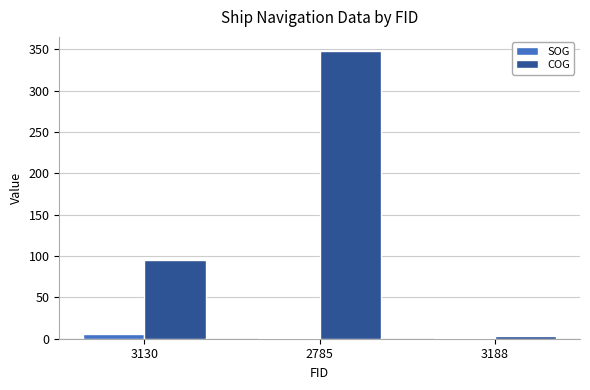

What is the sum of all SOG values?

8.1